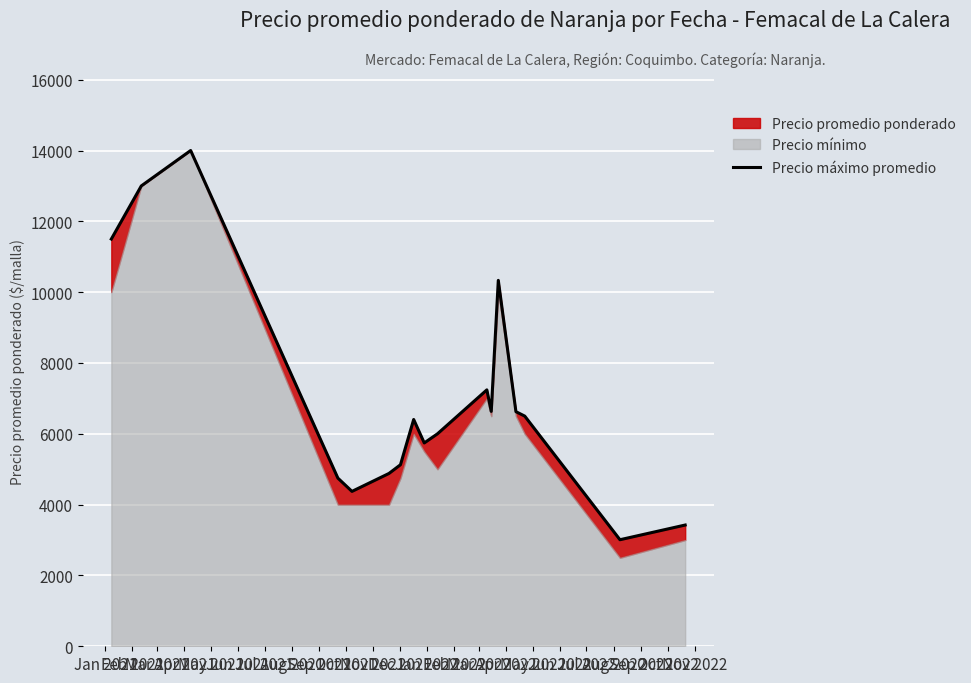

What is the change in value from Feb 2021 to Oct 2021?

-7000